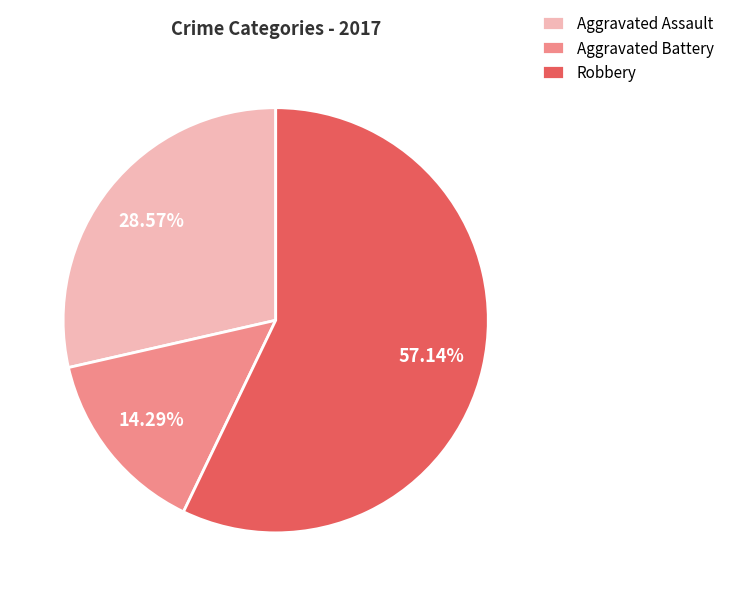

Does any single category account for the majority?

Yes